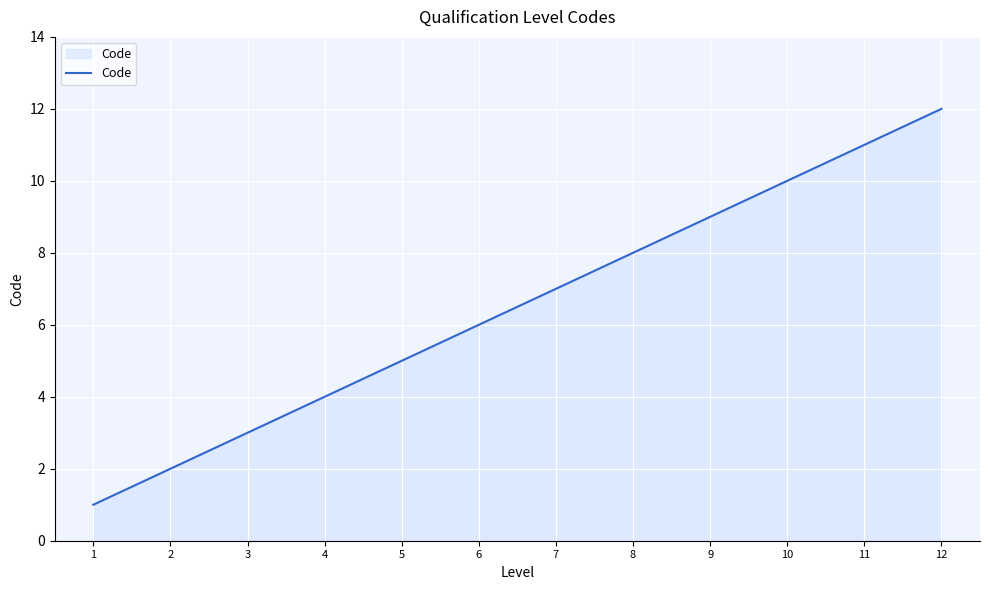

Rank the categories by value from lowest to highest.

1, 2, 3, 4, 5, 6, 7, 8, 9, 10, 11, 12